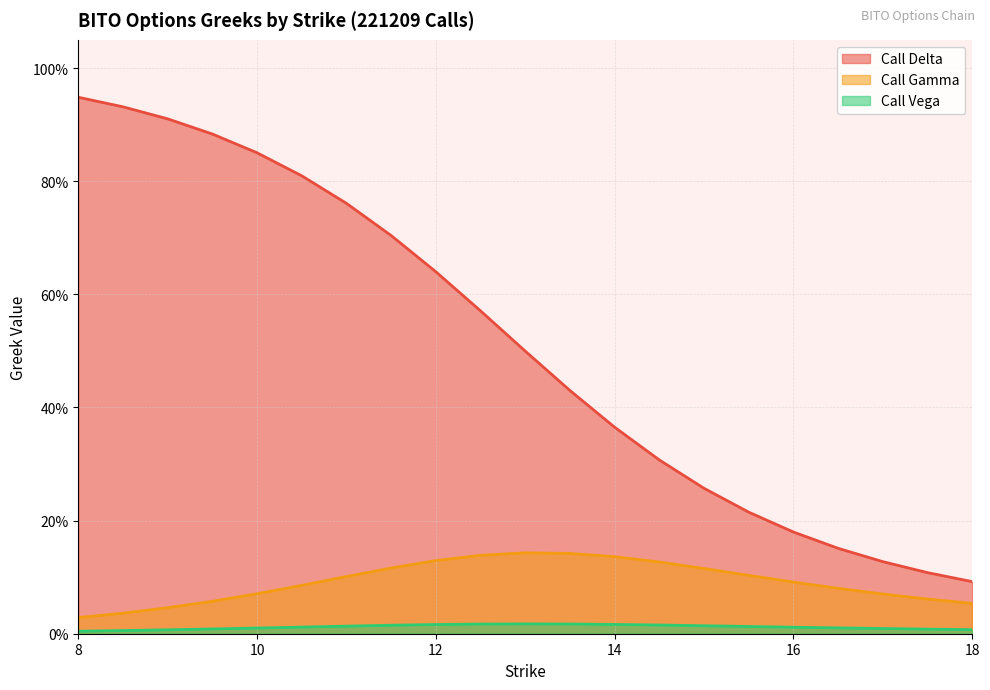

Rank the series at 15.5 from lowest to highest value.

Call Vega, Call Gamma, Call Delta